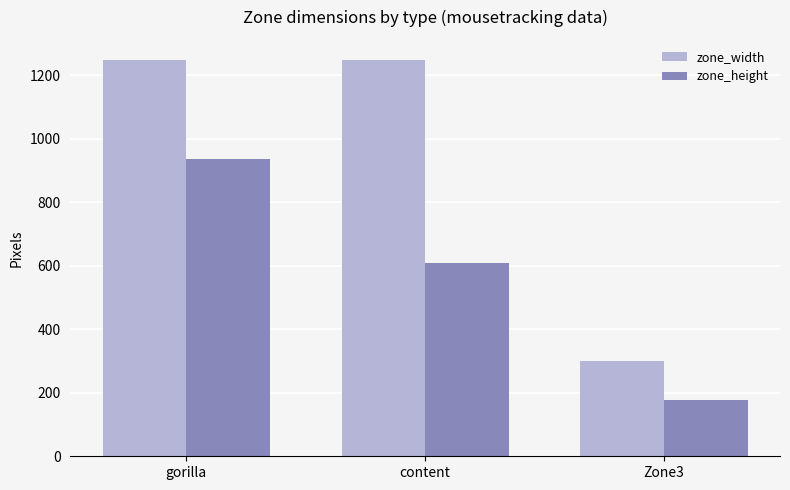

What is the spread (max minus min) of values at Zone3?

121